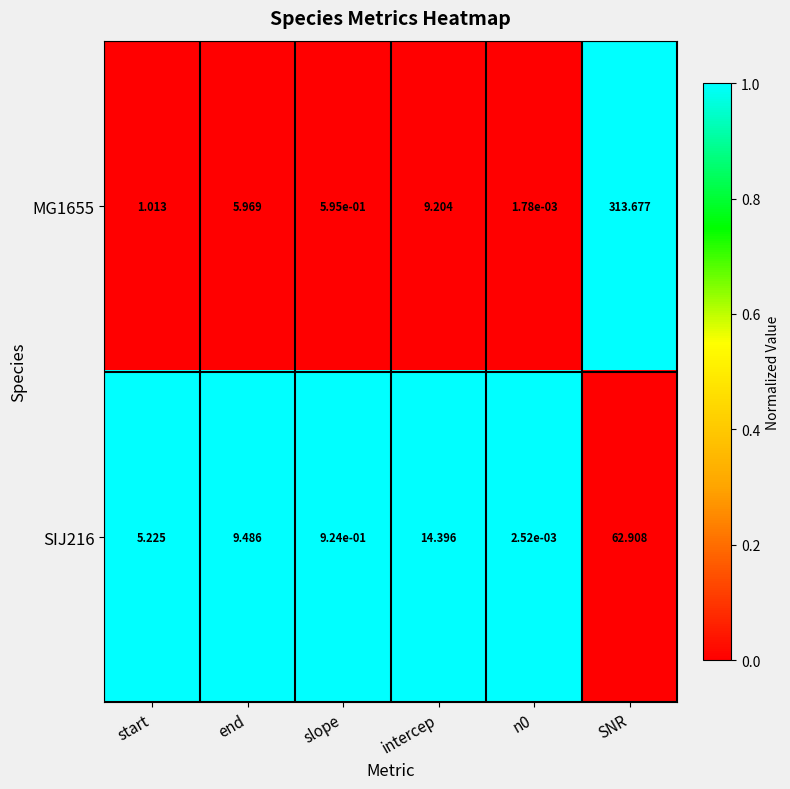

Rank the series by their average value, from lowest to highest.

SIJ216, MG1655